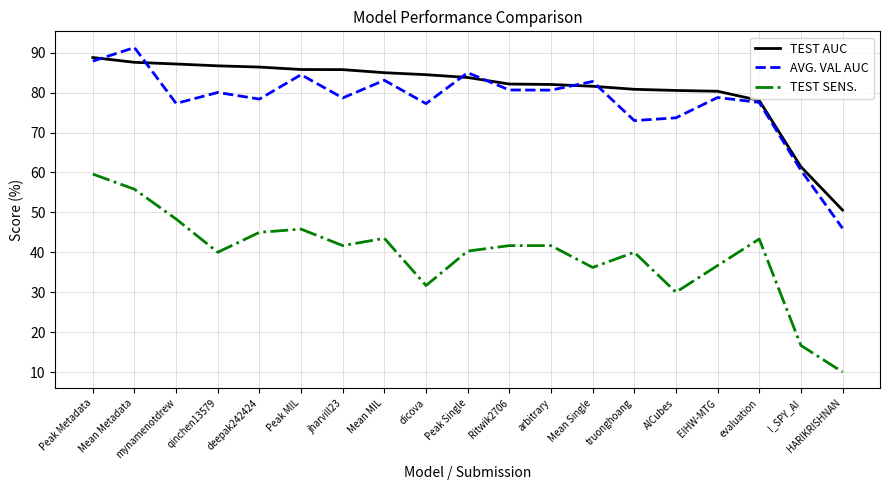

How many distinct data groups are displayed?

3